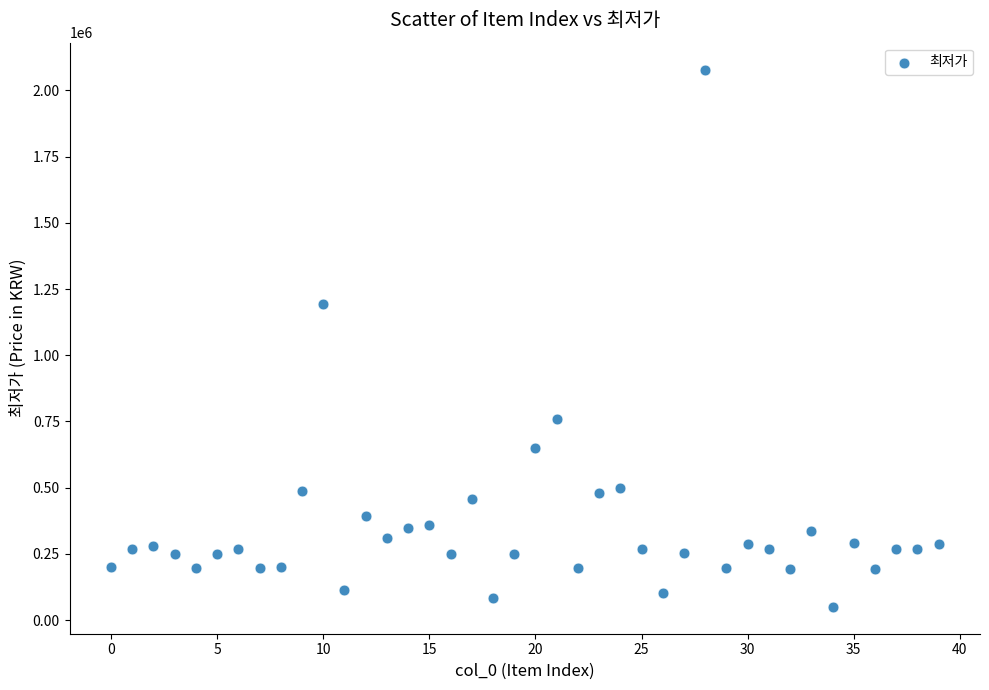

What is the range of Y values (max minus min)?

2029000